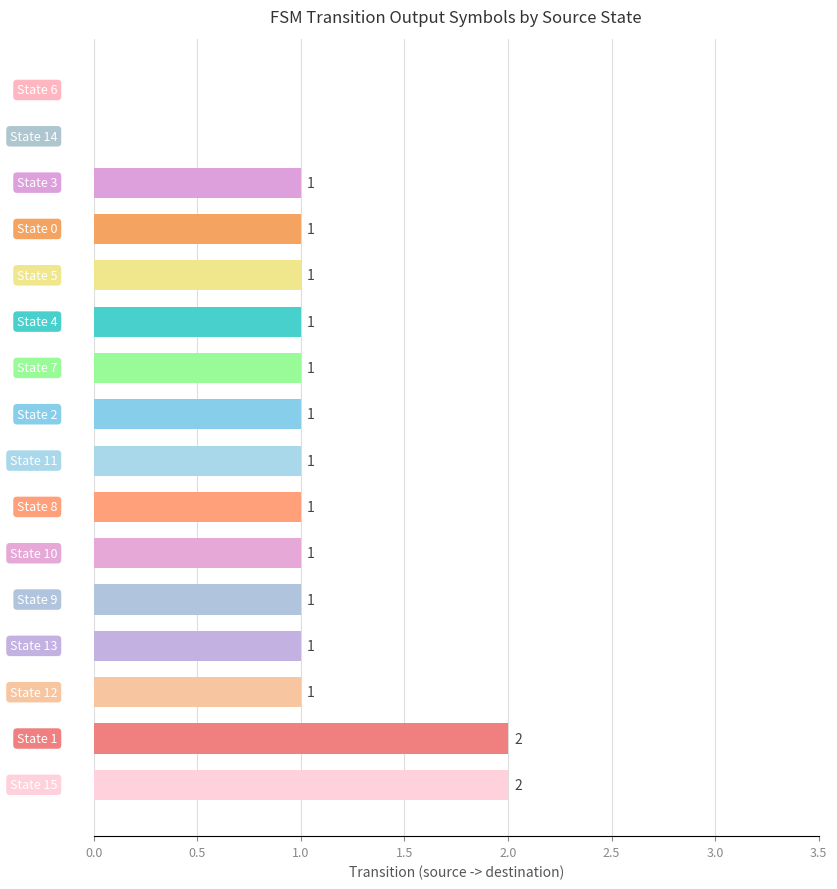

How many values are between 1 and 2?

14